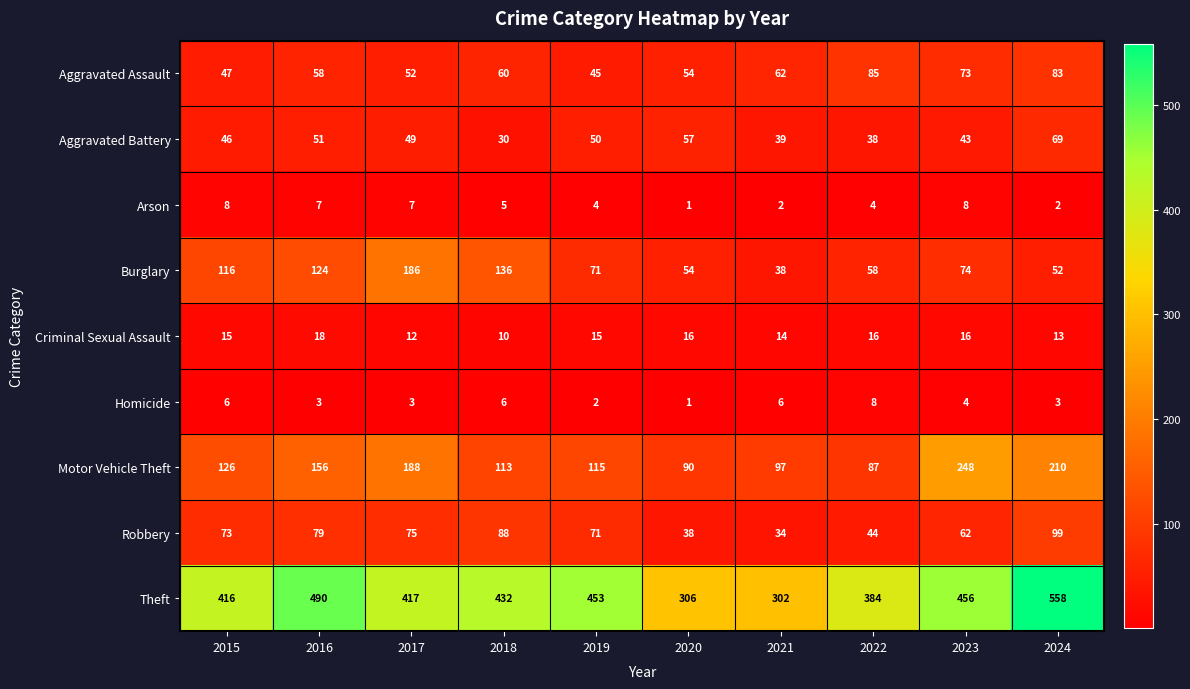

Is it true that Criminal Sexual Assault equals 18 at 2016?

True